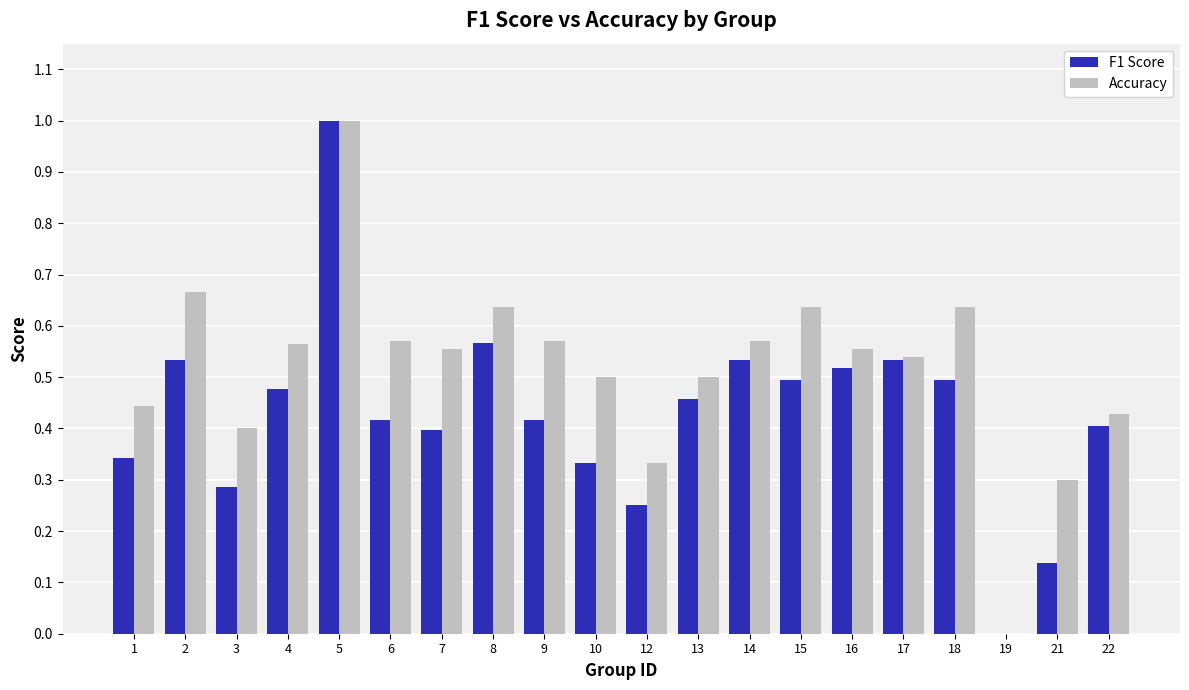

Where is F1 Score nearest to the value 0?

19